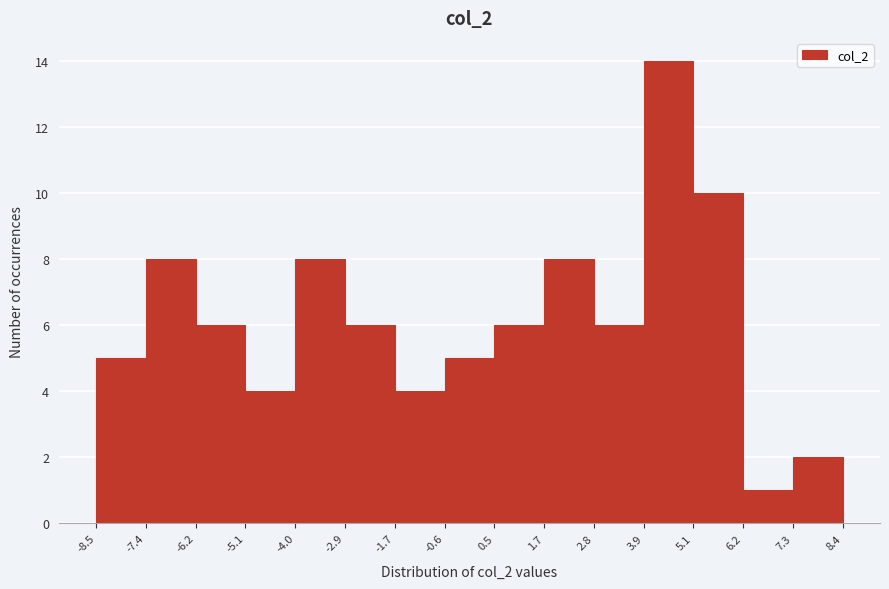

What is the height of the bar covering 3.9 to 5.1 on the x-axis? The values are not printed on the chart, so give them approximately, as read against the axis.

14